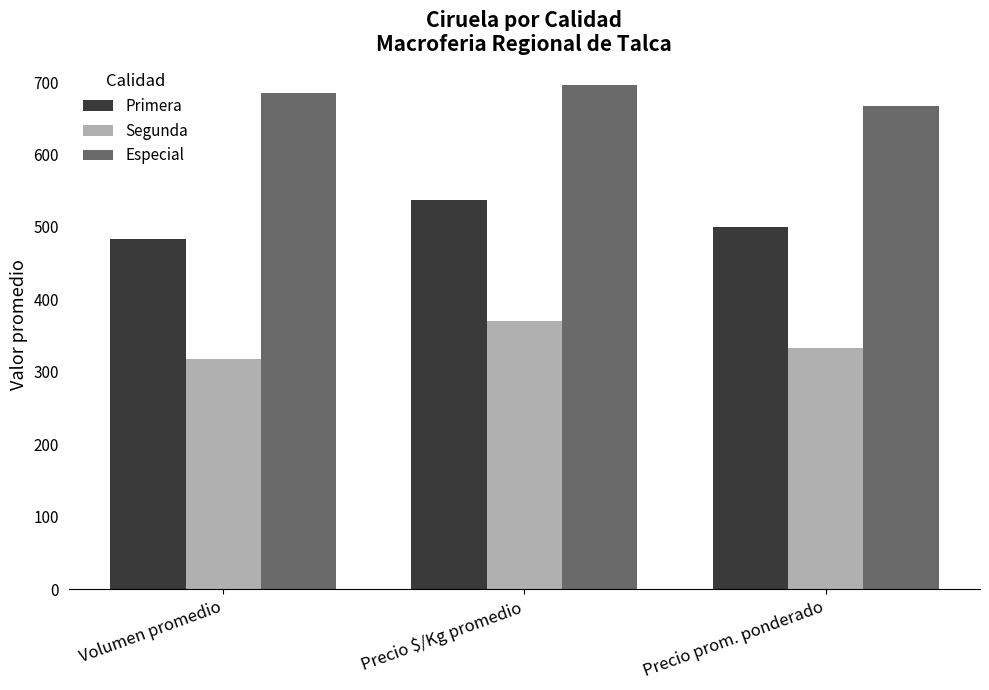

What position from the right is Volumen promedio?

3